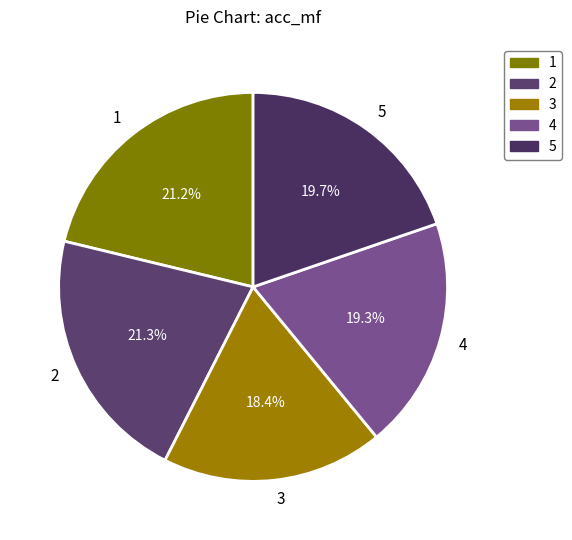

What is the smallest slice in the pie chart?

3